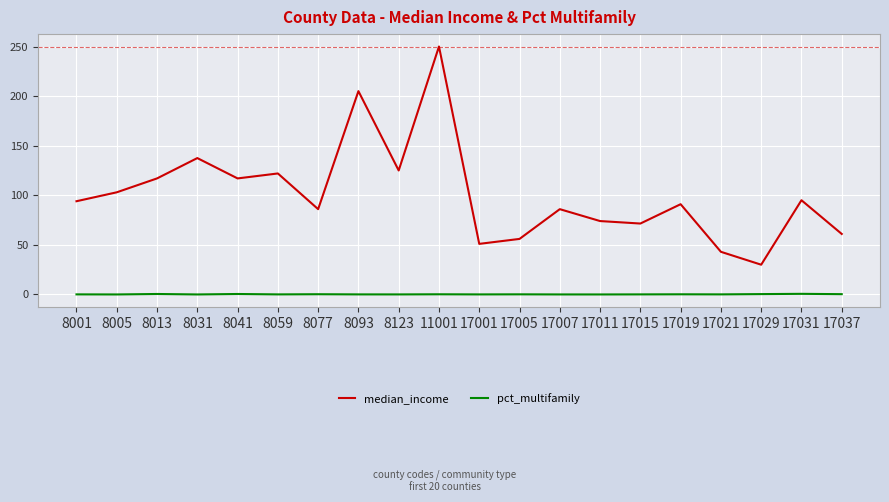

Which series changed the most between 11001 and 17031?

median_income